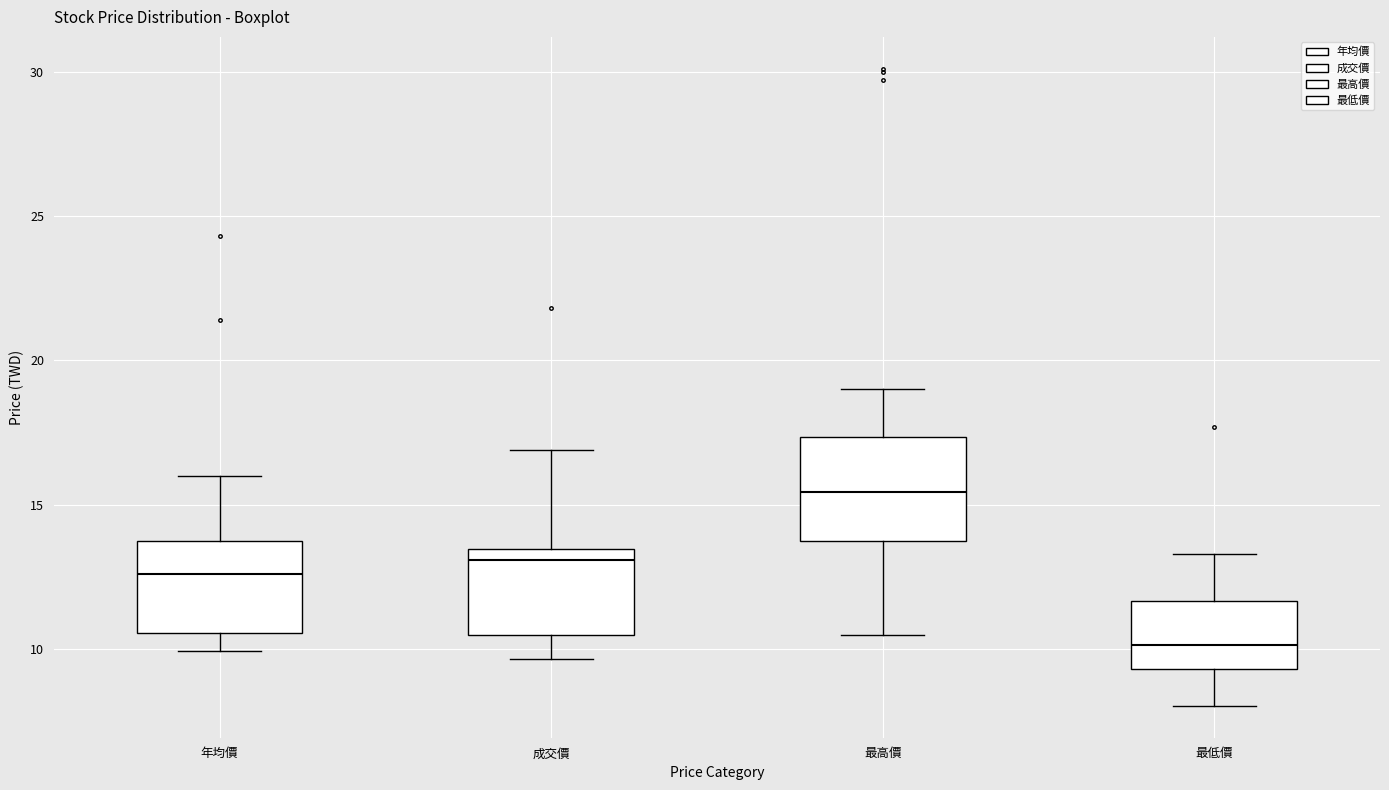

Reading left to right, read every box against the y-axis: the position of its median line, the range the box covers, and the ends of its whiskers. The values are not printed on the chart, so give them approximately, as read against the axis.

年均價: median 12.5, box 10.5 to 14.0, whiskers 10.0 to 16.0
成交價: median 13.0, box 10.5 to 13.5, whiskers 9.5 to 17.0
最高價: median 15.5, box 13.5 to 17.5, whiskers 10.5 to 19.0
最低價: median 10.0, box 9.5 to 11.5, whiskers 8.0 to 13.5